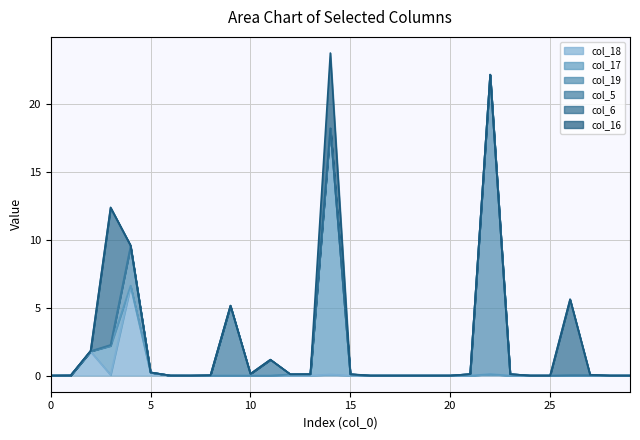

Reading left to right, extract all data points from this chart.

col_18: 0.0	0.0	1.8	0.0	6.6	0.2	0.0	0.0	0.0	0.0	0.0	0.0	0.0	0.0	0.1	0.0	0.0	0.0	0.0	0.0	0.0	0.0	0.1	0.0	0.0	0.0	0.0	0.0	0.0	0.0
col_17: 0.0	0.0	0.0	2.1	0.0	0.0	0.0	0.0	0.0	0.0	0.0	0.0	0.1	0.1	18.1	0.1	0.0	0.0	0.0	0.0	0.0	0.0	0.0	0.0	0.0	0.0	0.0	0.0	0.0	0.0
col_19: 0.0	0.0	0.0	0.0	2.9	0.0	0.0	0.0	0.0	0.0	0.0	0.0	0.0	0.0	0.0	0.0	0.0	0.0	0.0	0.0	0.0	0.1	22.0	0.1	0.0	0.0	0.0	0.0	0.0	0.0
col_5: 0.0	0.0	0.0	0.0	0.0	0.0	0.0	0.0	0.0	5.1	0.1	1.2	0.0	0.0	0.0	0.0	0.0	0.0	0.0	0.0	0.0	0.0	0.0	0.0	0.0	0.0	0.0	0.0	0.0	0.0
col_6: 0.0	0.0	0.0	10.1	0.0	0.0	0.0	0.0	0.0	0.0	0.0	0.0	0.0	0.0	0.0	0.0	0.0	0.0	0.0	0.0	0.0	0.0	0.0	0.0	0.0	0.0	5.6	0.0	0.0	0.0
col_16: 0.0	0.0	0.0	0.0	0.0	0.0	0.0	0.0	0.0	0.0	0.0	0.0	0.0	0.0	5.5	0.0	0.0	0.0	0.0	0.0	0.0	0.0	0.0	0.0	0.0	0.0	0.0	0.0	0.0	0.0